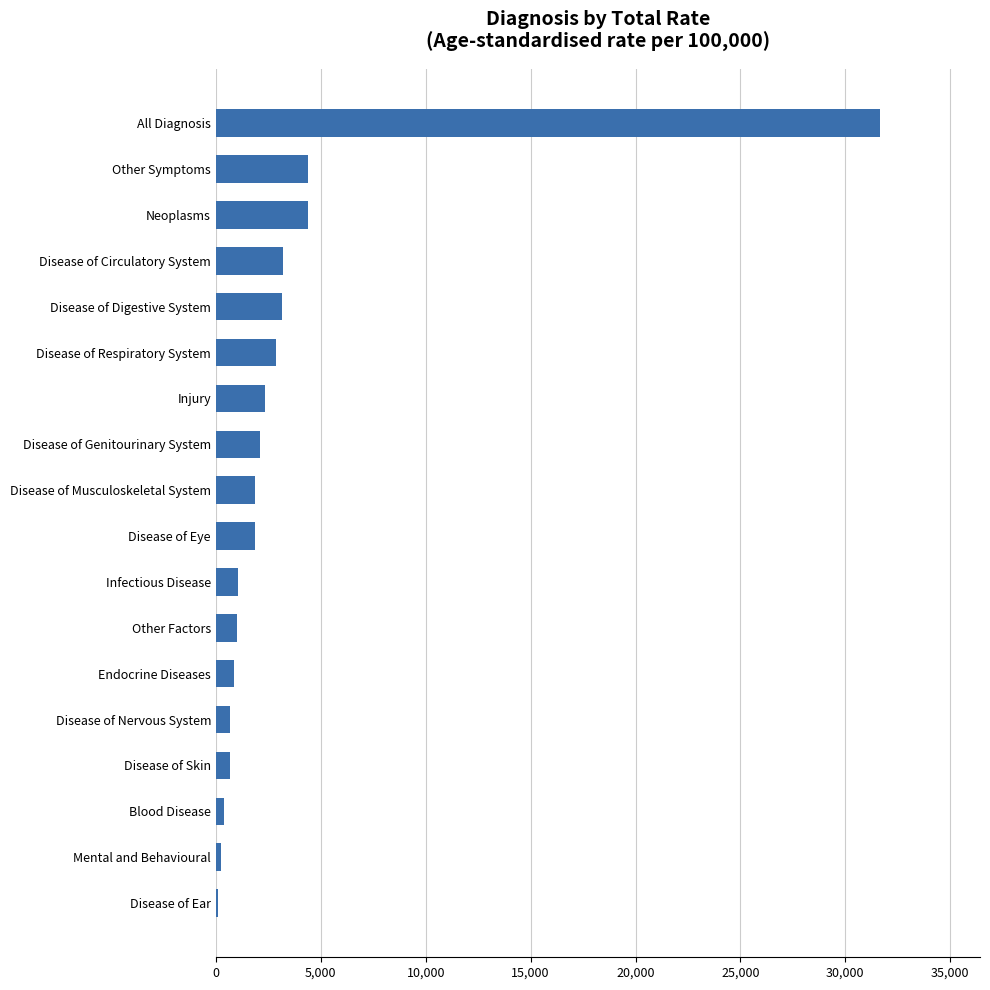

What is the greatest value displayed?

31668.0